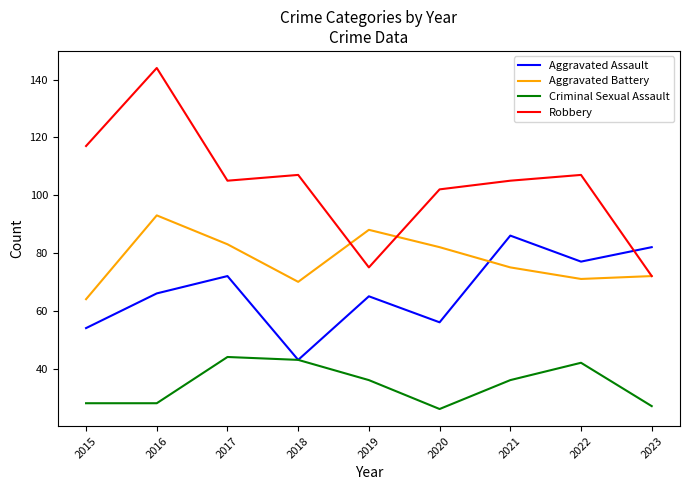

The Robbery series shows 174 at 2015. True or false?

False